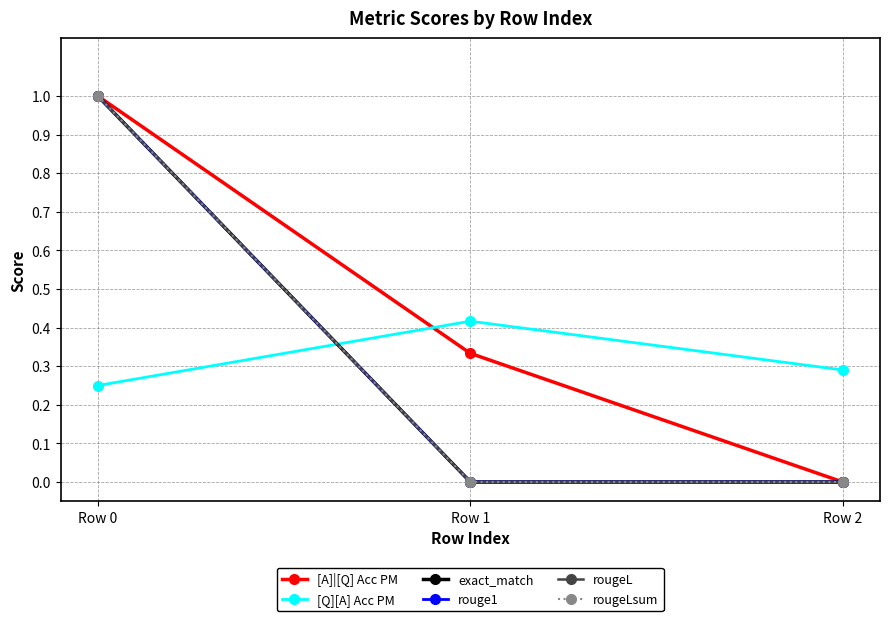

Is this an area chart (filled region under the line)?

No